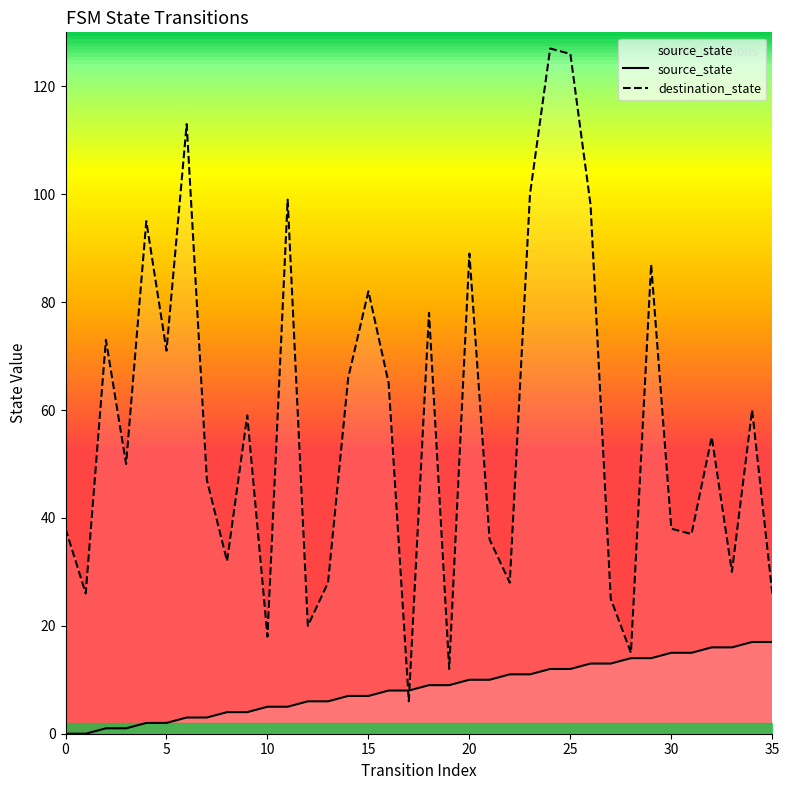

True or false: destination_state and source_state cross at least once.

True